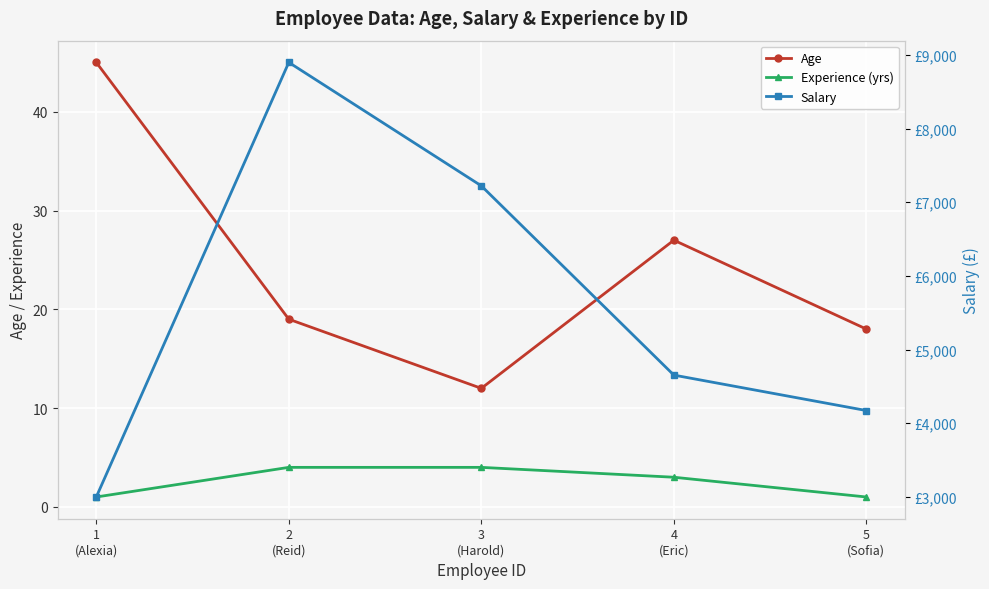

What position from the left is 4
(Eric)?

4